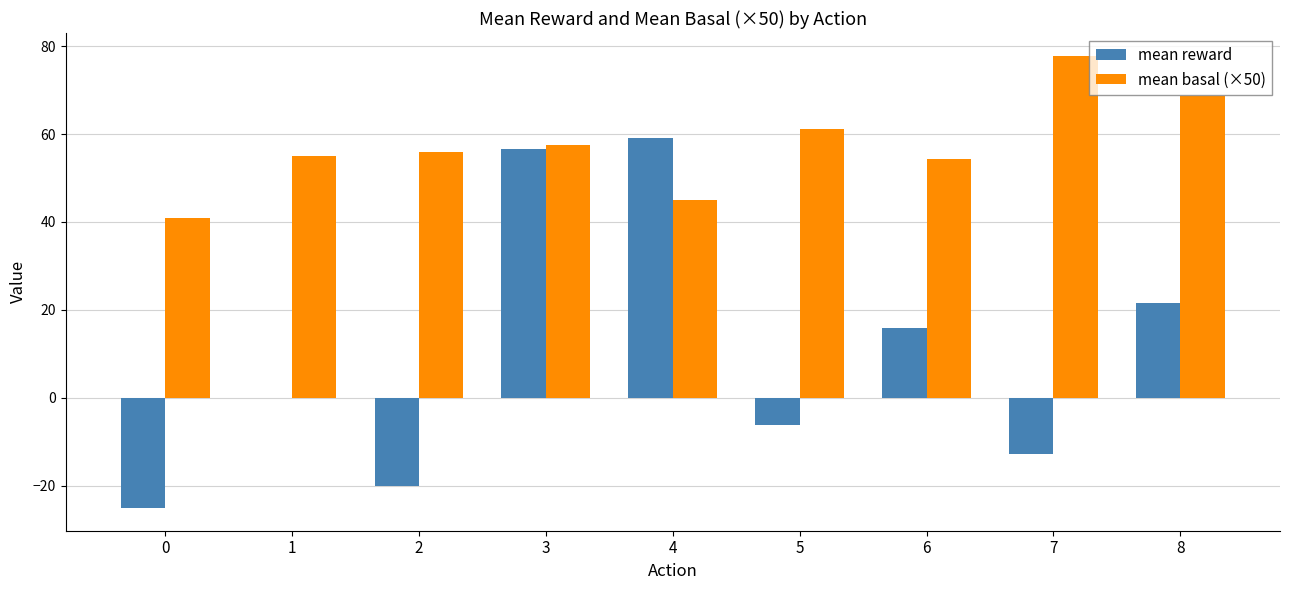

What is the sum of all mean basal (×50) values?

516.6